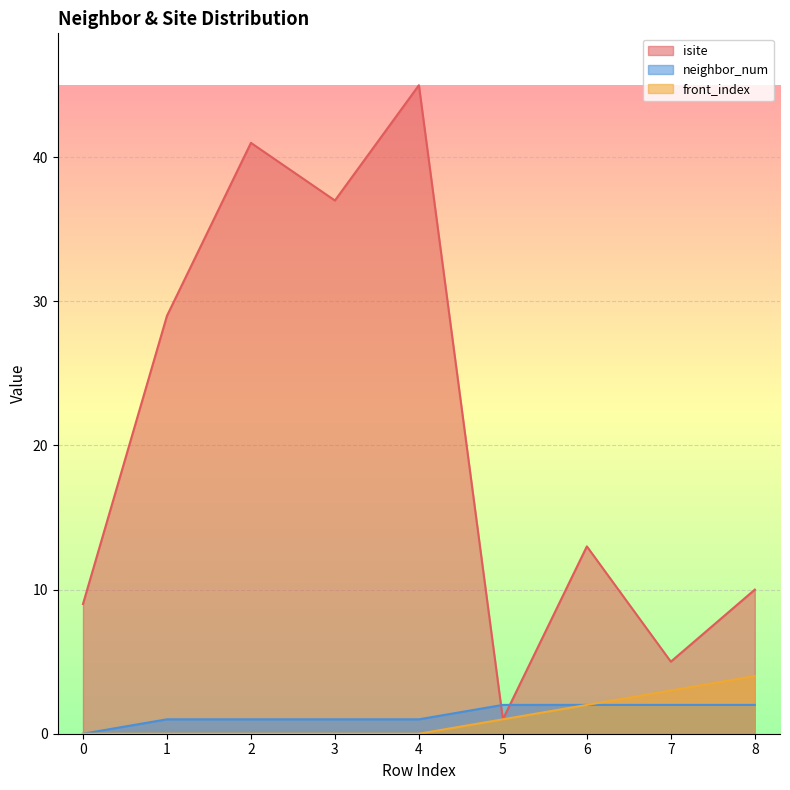

What are all the series names shown in the legend?

isite, neighbor_num, front_index